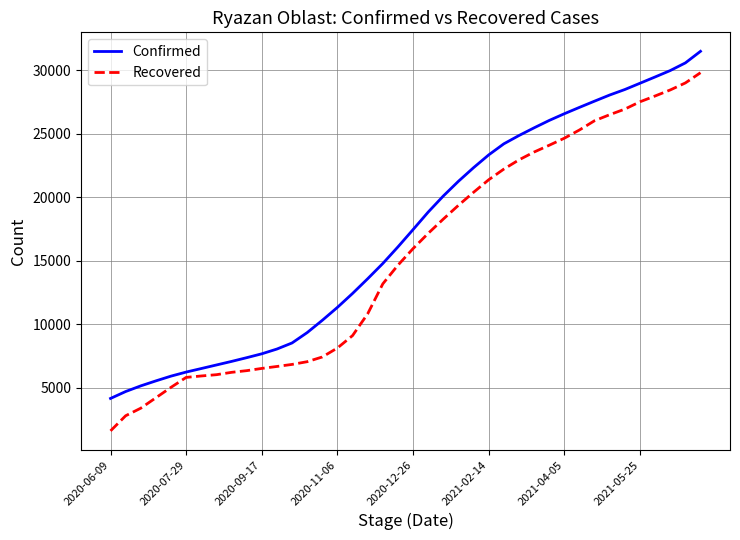

Which series has the largest total across all categories?

Confirmed